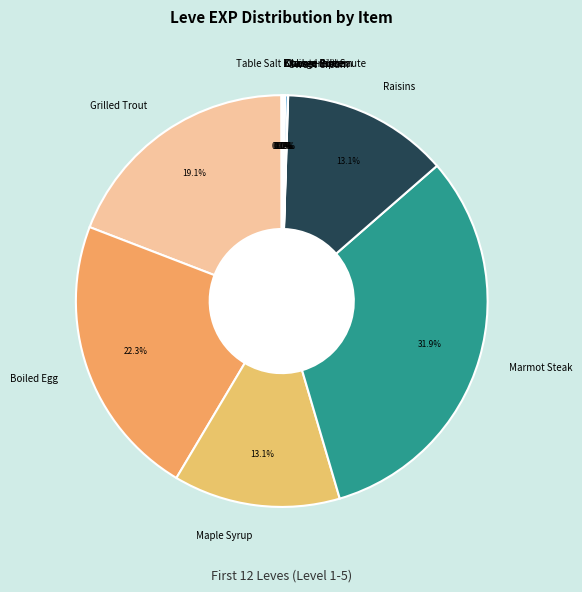

Is there any slice that represents more than half of the pie?

No